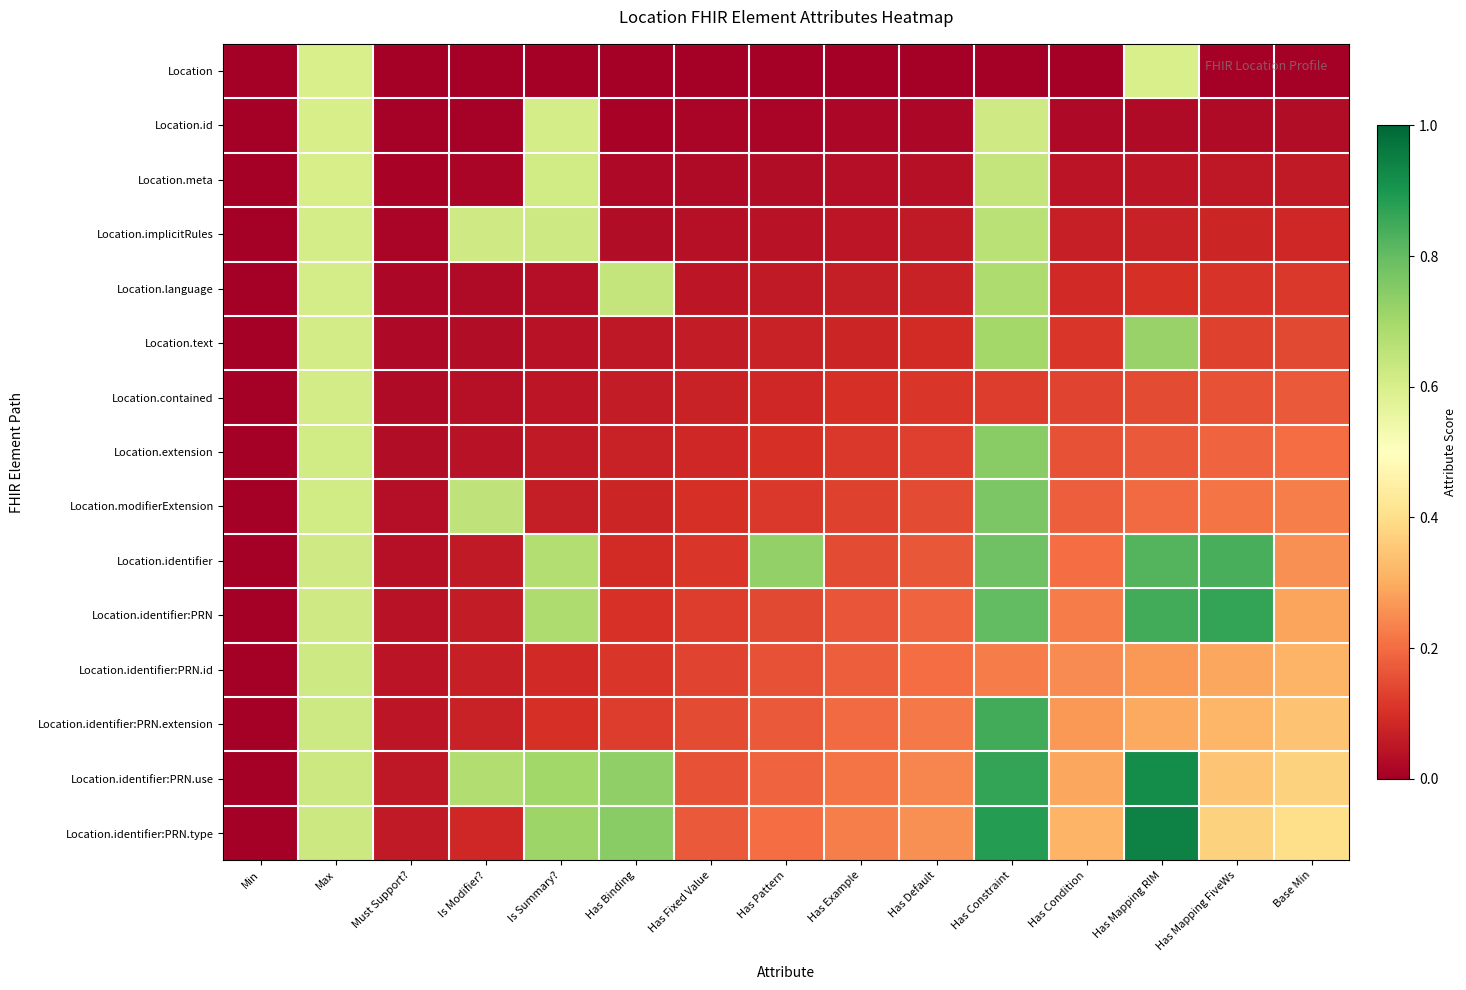

Reading right to left, what are all the values shown in this chart?

Location: Base Min=0.0	Has Mapping FiveWs=0.0	Has Mapping RIM=0.6	Has Condition=0.0	Has Constraint=0.0	Has Default=0.0	Has Example=0.0	Has Pattern=0.0	Has Fixed Value=0.0	Has Binding=0.0	Is Summary?=0.0	Is Modifier?=0.0	Must Support?=0.0	Max=0.6	Min=0.0
Location.id: Base Min=0.0	Has Mapping FiveWs=0.0	Has Mapping RIM=0.0	Has Condition=0.0	Has Constraint=0.6	Has Default=0.0	Has Example=0.0	Has Pattern=0.0	Has Fixed Value=0.0	Has Binding=0.0	Is Summary?=0.6	Is Modifier?=0.0	Must Support?=0.0	Max=0.6	Min=0.0
Location.meta: Base Min=0.1	Has Mapping FiveWs=0.1	Has Mapping RIM=0.0	Has Condition=0.0	Has Constraint=0.6	Has Default=0.0	Has Example=0.0	Has Pattern=0.0	Has Fixed Value=0.0	Has Binding=0.0	Is Summary?=0.6	Is Modifier?=0.0	Must Support?=0.0	Max=0.6	Min=0.0
Location.implicitRules: Base Min=0.1	Has Mapping FiveWs=0.1	Has Mapping RIM=0.1	Has Condition=0.1	Has Constraint=0.7	Has Default=0.1	Has Example=0.0	Has Pattern=0.0	Has Fixed Value=0.0	Has Binding=0.0	Is Summary?=0.6	Is Modifier?=0.6	Must Support?=0.0	Max=0.6	Min=0.0
Location.language: Base Min=0.1	Has Mapping FiveWs=0.1	Has Mapping RIM=0.1	Has Condition=0.1	Has Constraint=0.7	Has Default=0.1	Has Example=0.1	Has Pattern=0.1	Has Fixed Value=0.0	Has Binding=0.6	Is Summary?=0.0	Is Modifier?=0.0	Must Support?=0.0	Max=0.6	Min=0.0
Location.text: Base Min=0.1	Has Mapping FiveWs=0.1	Has Mapping RIM=0.7	Has Condition=0.1	Has Constraint=0.7	Has Default=0.1	Has Example=0.1	Has Pattern=0.1	Has Fixed Value=0.1	Has Binding=0.1	Is Summary?=0.0	Is Modifier?=0.0	Must Support?=0.0	Max=0.6	Min=0.0
Location.contained: Base Min=0.2	Has Mapping FiveWs=0.2	Has Mapping RIM=0.1	Has Condition=0.1	Has Constraint=0.1	Has Default=0.1	Has Example=0.1	Has Pattern=0.1	Has Fixed Value=0.1	Has Binding=0.1	Is Summary?=0.0	Is Modifier?=0.0	Must Support?=0.0	Max=0.6	Min=0.0
Location.extension: Base Min=0.2	Has Mapping FiveWs=0.2	Has Mapping RIM=0.2	Has Condition=0.2	Has Constraint=0.7	Has Default=0.1	Has Example=0.1	Has Pattern=0.1	Has Fixed Value=0.1	Has Binding=0.1	Is Summary?=0.1	Is Modifier?=0.0	Must Support?=0.0	Max=0.6	Min=0.0
Location.modifierExtension: Base Min=0.2	Has Mapping FiveWs=0.2	Has Mapping RIM=0.2	Has Condition=0.2	Has Constraint=0.8	Has Default=0.1	Has Example=0.1	Has Pattern=0.1	Has Fixed Value=0.1	Has Binding=0.1	Is Summary?=0.1	Is Modifier?=0.6	Must Support?=0.0	Max=0.6	Min=0.0
Location.identifier: Base Min=0.3	Has Mapping FiveWs=0.8	Has Mapping RIM=0.8	Has Condition=0.2	Has Constraint=0.8	Has Default=0.2	Has Example=0.1	Has Pattern=0.7	Has Fixed Value=0.1	Has Binding=0.1	Is Summary?=0.7	Is Modifier?=0.1	Must Support?=0.0	Max=0.6	Min=0.0
Location.identifier:PRN: Base Min=0.3	Has Mapping FiveWs=0.9	Has Mapping RIM=0.8	Has Condition=0.2	Has Constraint=0.8	Has Default=0.2	Has Example=0.2	Has Pattern=0.1	Has Fixed Value=0.1	Has Binding=0.1	Is Summary?=0.7	Is Modifier?=0.1	Must Support?=0.0	Max=0.6	Min=0.0
Location.identifier:PRN.id: Base Min=0.3	Has Mapping FiveWs=0.3	Has Mapping RIM=0.3	Has Condition=0.2	Has Constraint=0.2	Has Default=0.2	Has Example=0.2	Has Pattern=0.2	Has Fixed Value=0.1	Has Binding=0.1	Is Summary?=0.1	Is Modifier?=0.1	Must Support?=0.0	Max=0.6	Min=0.0
Location.identifier:PRN.extension: Base Min=0.3	Has Mapping FiveWs=0.3	Has Mapping RIM=0.3	Has Condition=0.3	Has Constraint=0.8	Has Default=0.2	Has Example=0.2	Has Pattern=0.2	Has Fixed Value=0.1	Has Binding=0.1	Is Summary?=0.1	Is Modifier?=0.1	Must Support?=0.0	Max=0.6	Min=0.0
Location.identifier:PRN.use: Base Min=0.4	Has Mapping FiveWs=0.3	Has Mapping RIM=0.9	Has Condition=0.3	Has Constraint=0.9	Has Default=0.2	Has Example=0.2	Has Pattern=0.2	Has Fixed Value=0.2	Has Binding=0.7	Is Summary?=0.7	Is Modifier?=0.7	Must Support?=0.1	Max=0.6	Min=0.0
Location.identifier:PRN.type: Base Min=0.4	Has Mapping FiveWs=0.4	Has Mapping RIM=0.9	Has Condition=0.3	Has Constraint=0.9	Has Default=0.3	Has Example=0.2	Has Pattern=0.2	Has Fixed Value=0.2	Has Binding=0.7	Is Summary?=0.7	Is Modifier?=0.1	Must Support?=0.1	Max=0.6	Min=0.0